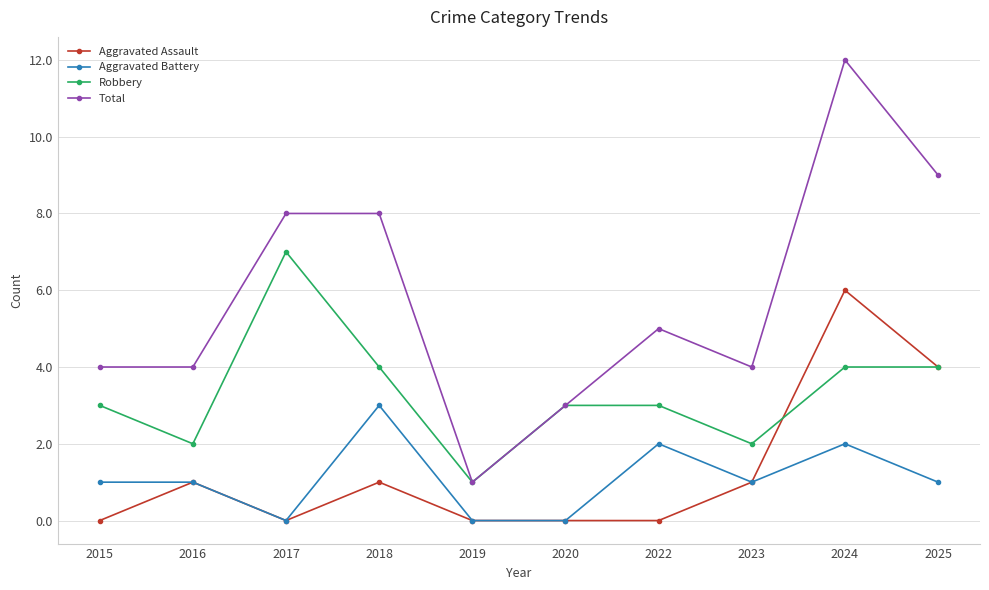

What is the sum of the Aggravated Battery values at 2025 and 2020?

1